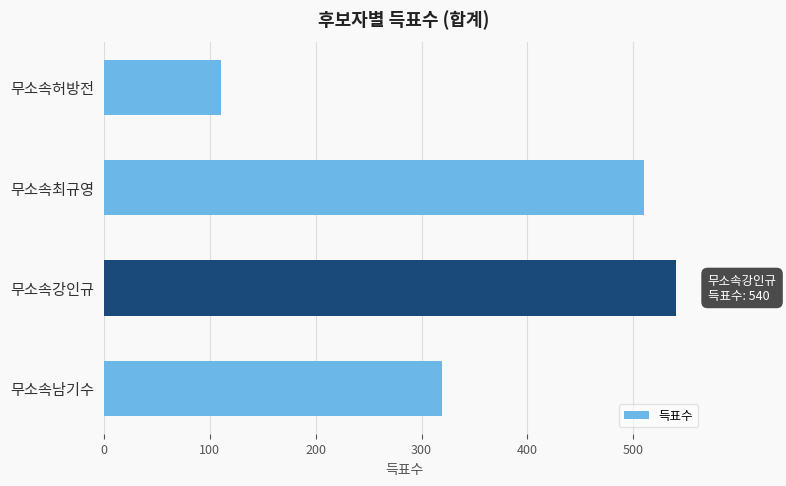

Rank the categories by value from lowest to highest.

무소속허방전, 무소속남기수, 무소속최규영, 무소속강인규